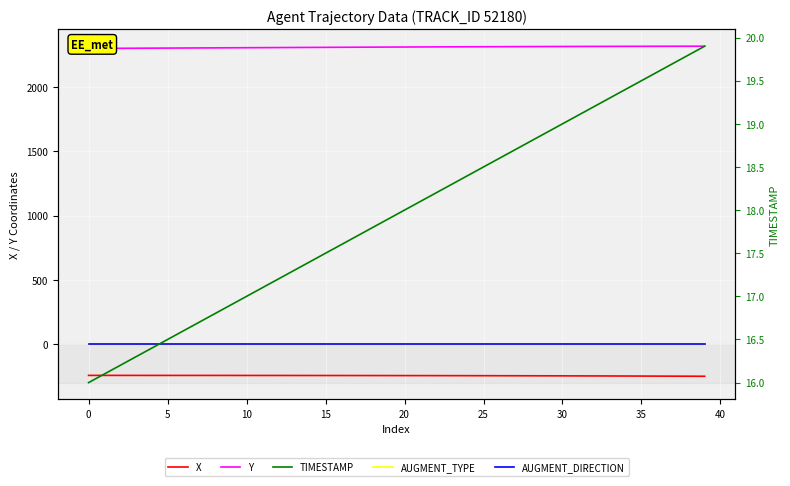

The Y series shows 2302.8 at 5. True or false?

True